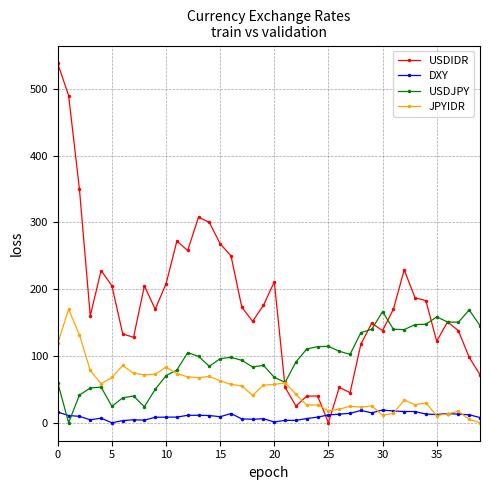

Which series has the widest spread of values?

USDIDR